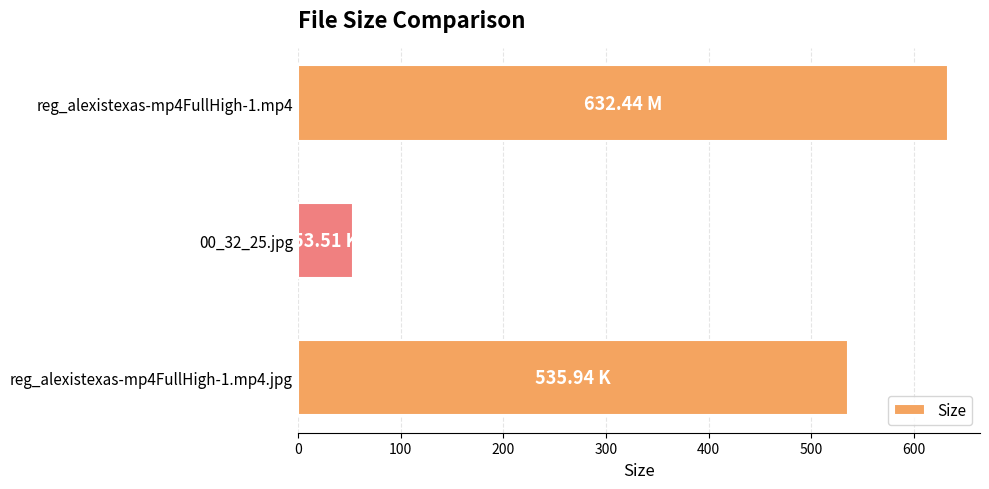

Rank the categories by value from lowest to highest.

00_32_25.jpg, reg_alexistexas-mp4FullHigh-1.mp4.jpg, reg_alexistexas-mp4FullHigh-1.mp4